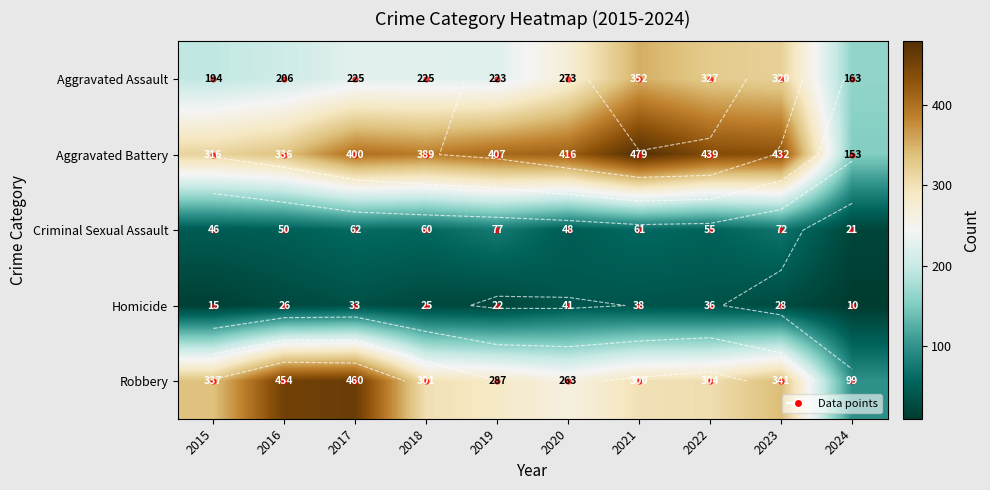

At which label does Aggravated Battery reach its peak?

2021